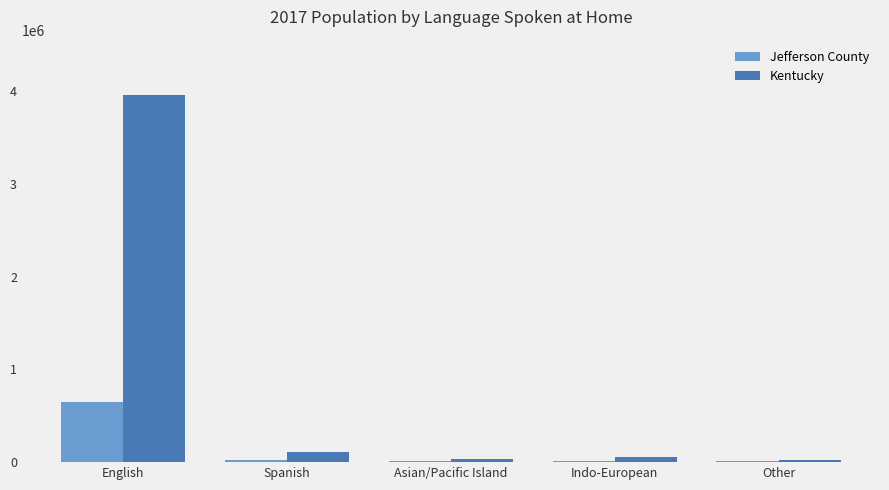

At which label does Jefferson County reach its peak?

English